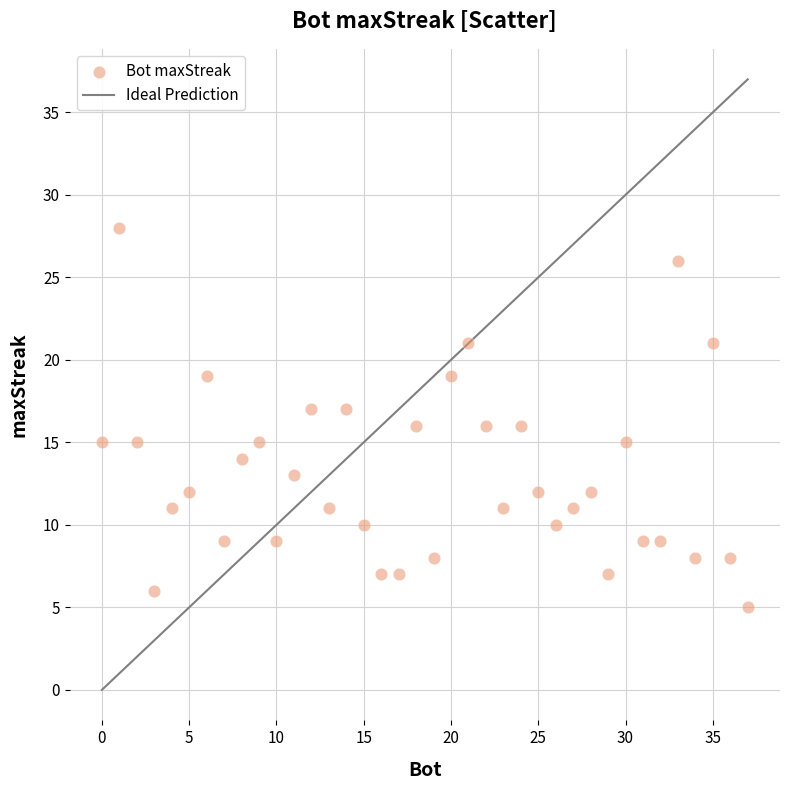

What is the range of X values (max minus min)?

37